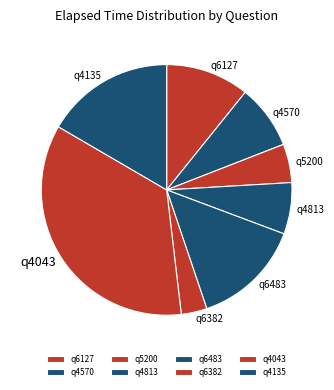

Do q6127 and q4570 together represent more than half of the pie?

No